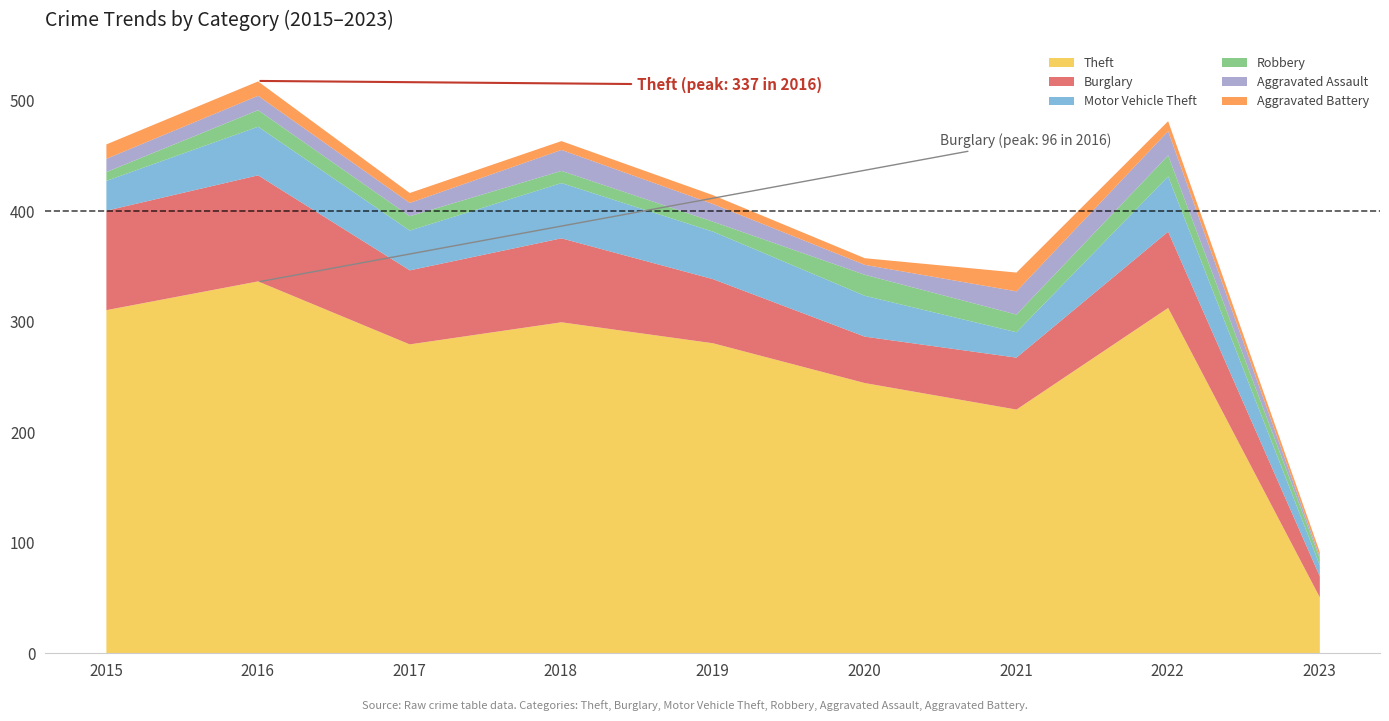

What is the difference between the highest and lowest values at 2019?

273